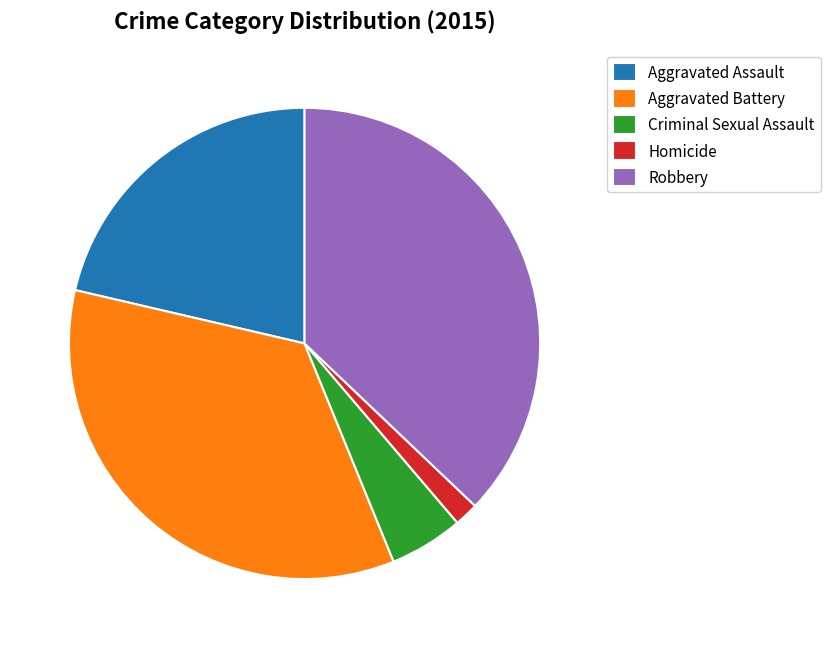

Does any single category account for the majority?

No